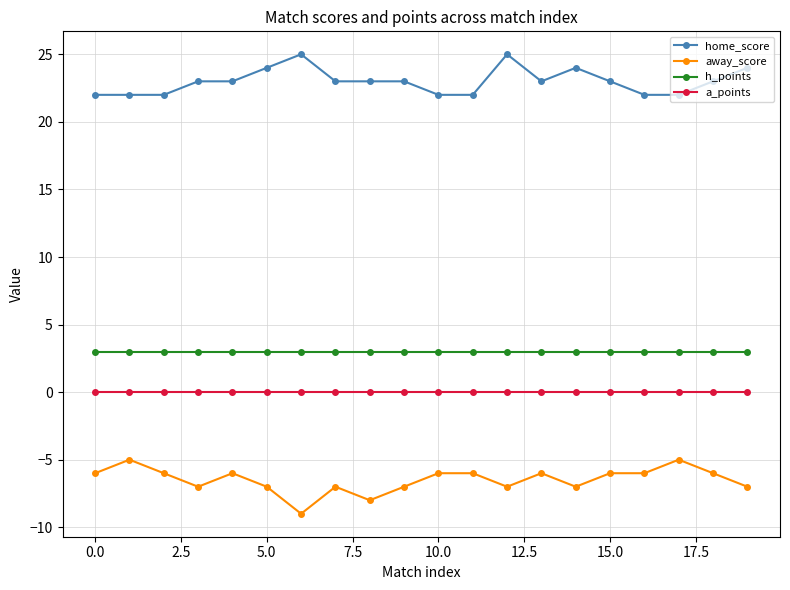

Which series has the widest spread of values?

away_score